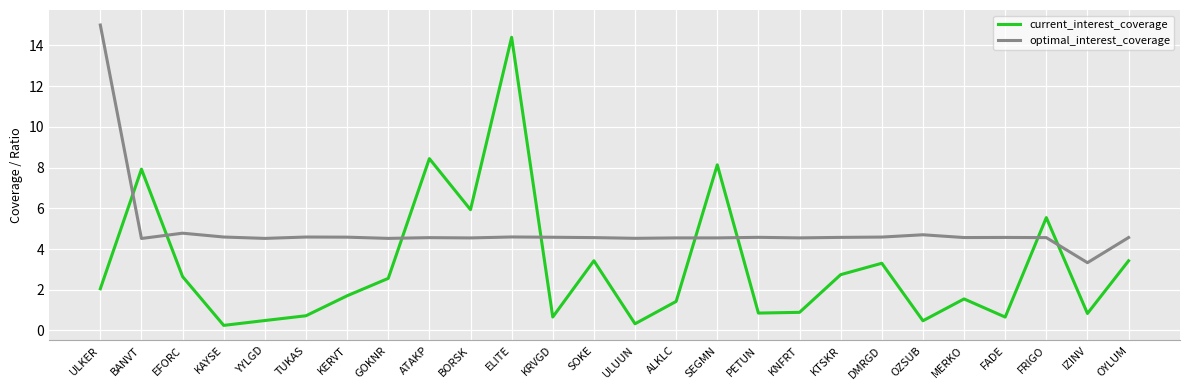

The value of optimal_interest_coverage at ELITE is 1.7. True or false?

False